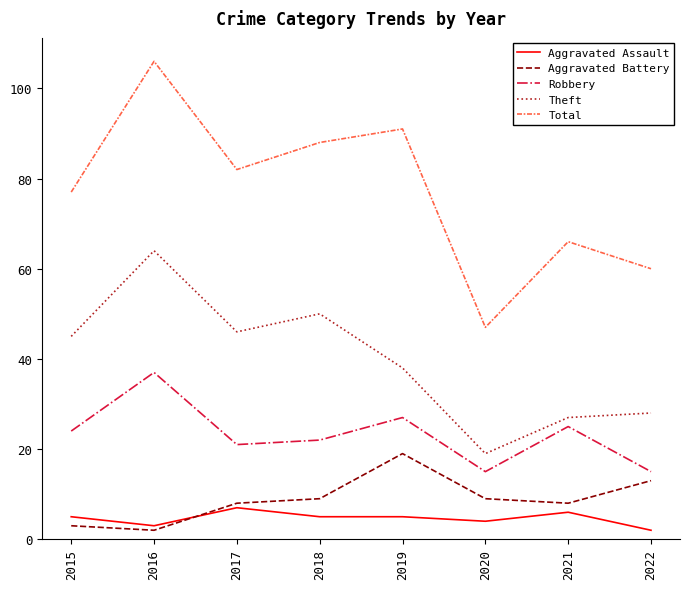

Where does the Total series first go above 82?

2016